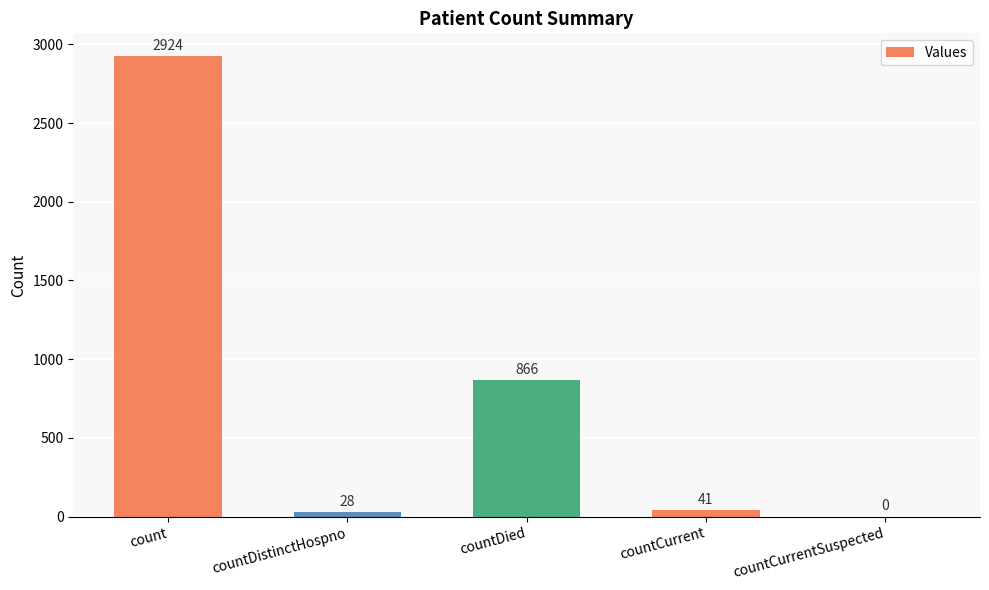

Where does the data first go above 41?

count